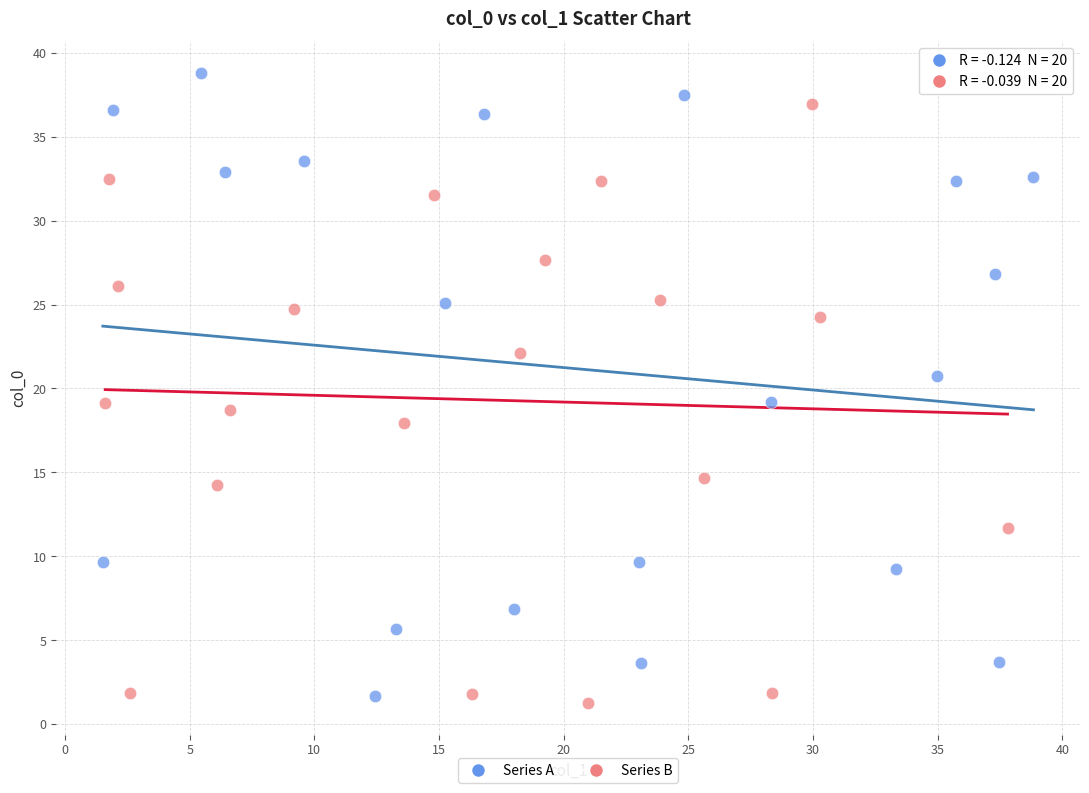

Which series reaches the maximum Y coordinate?

Series A